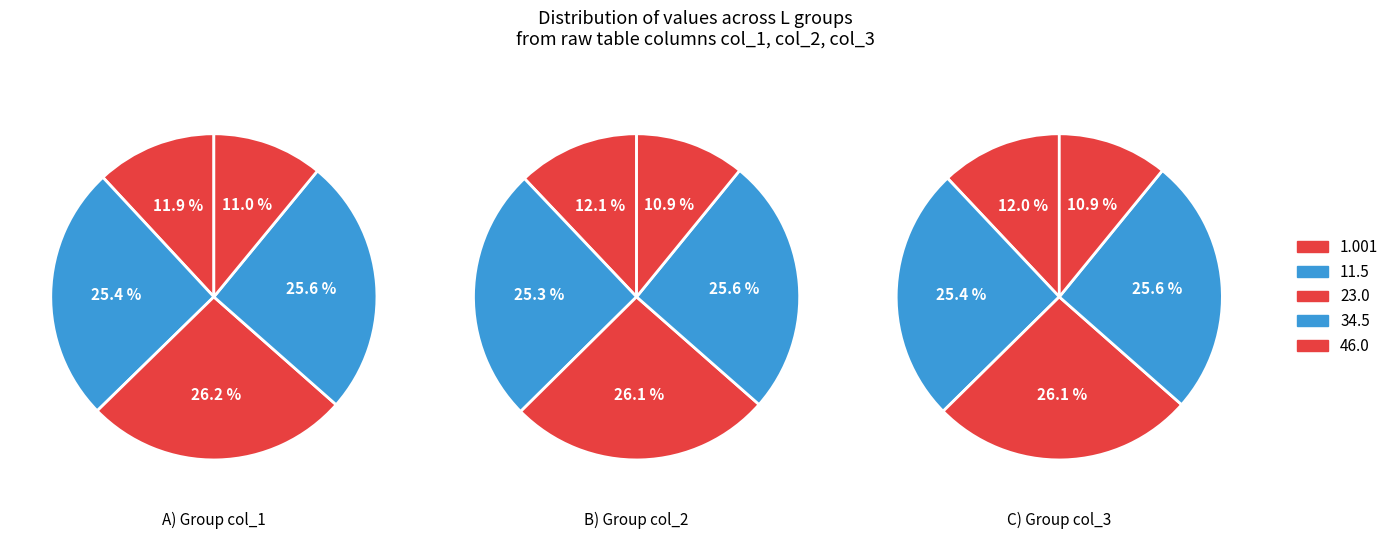

The 1.001 slice represents 12% of the pie. True or false?

True